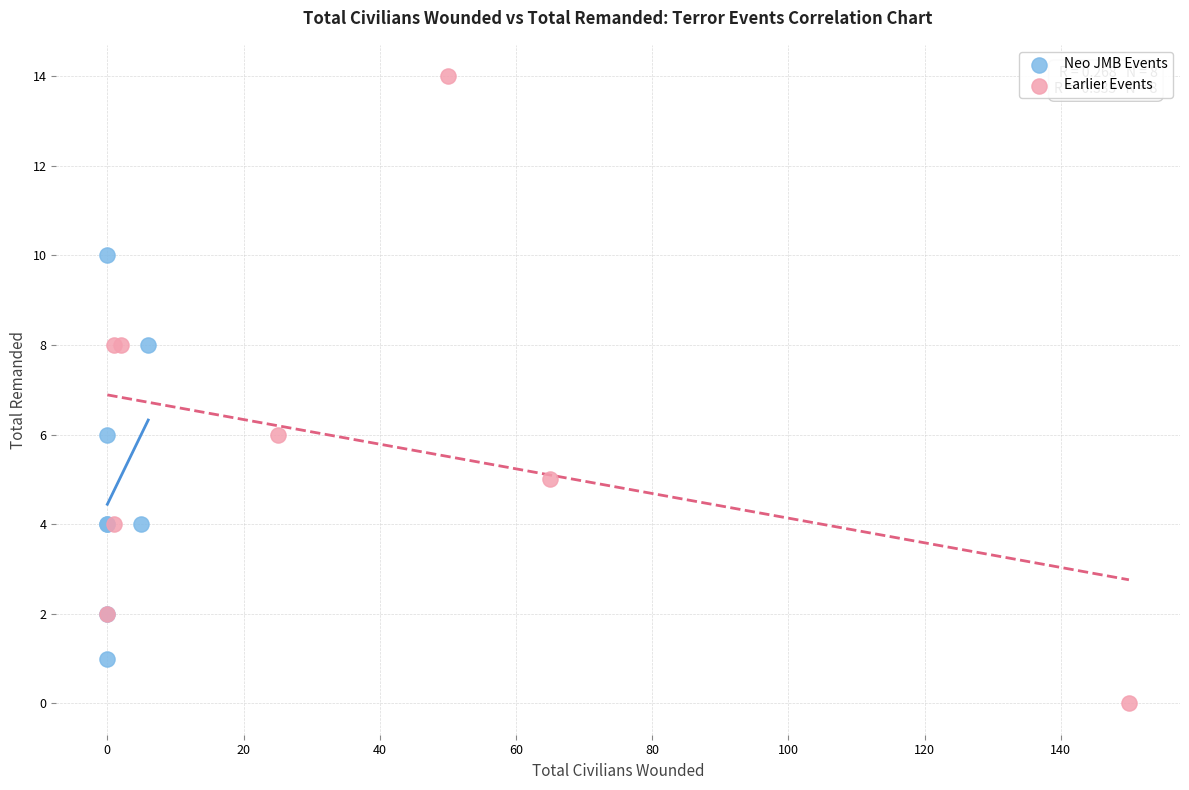

Which series reaches the maximum Y coordinate?

Earlier Events